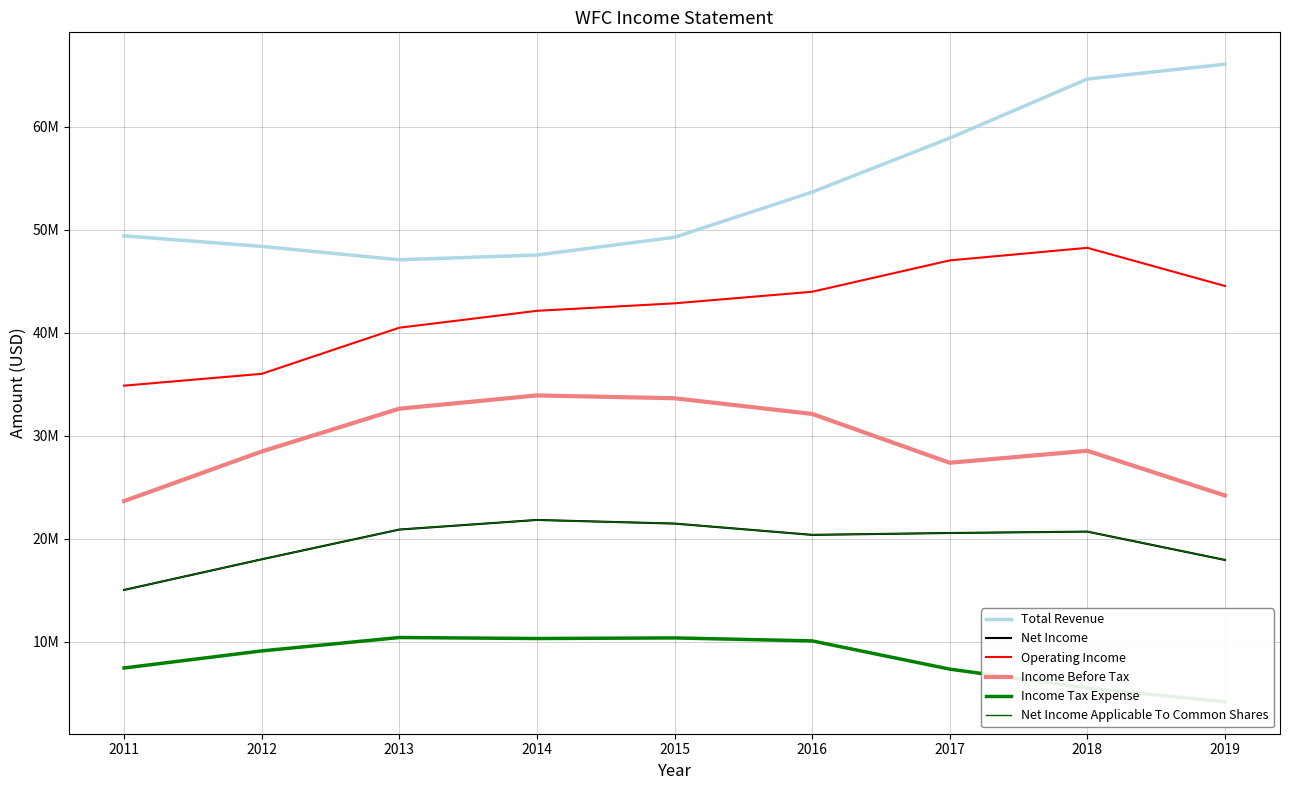

List the labels in order of Income Tax Expense value, smallest first.

2019, 2018, 2017, 2011, 2012, 2016, 2014, 2015, 2013